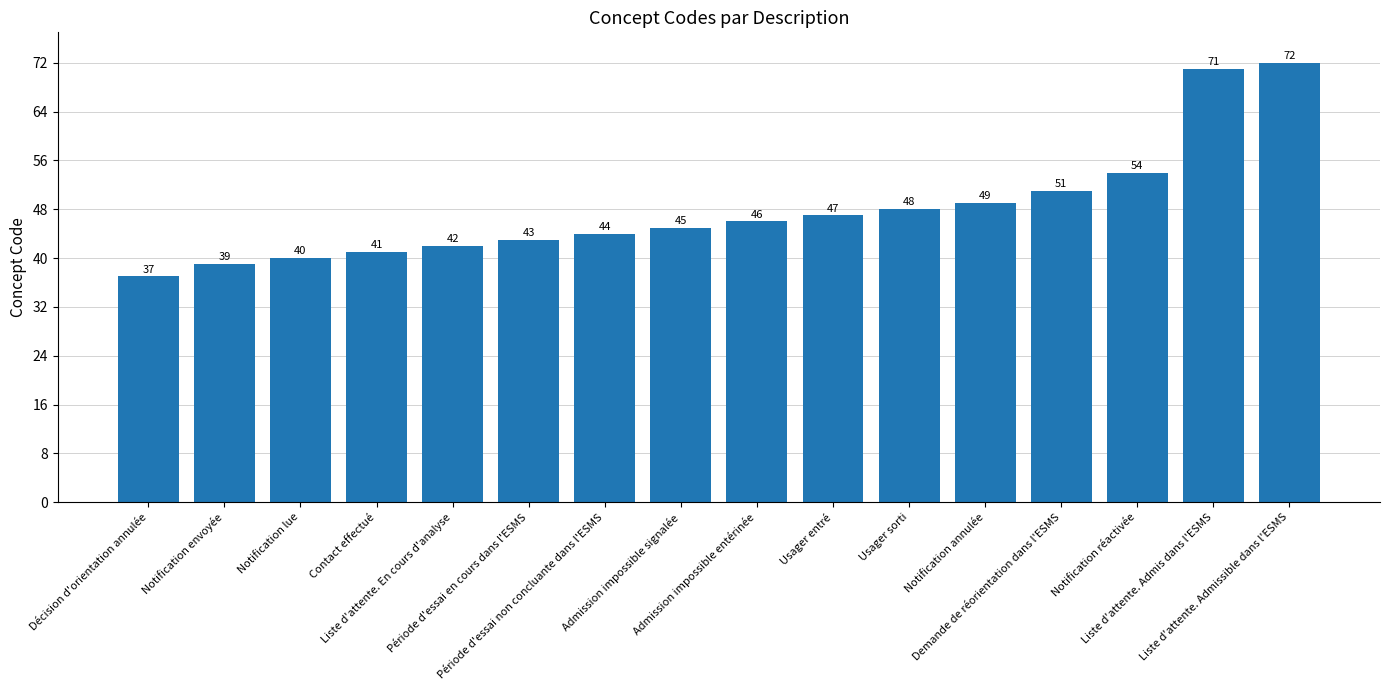

What is the change in value from Décision d'orientation annulée to Contact effectué?

+4